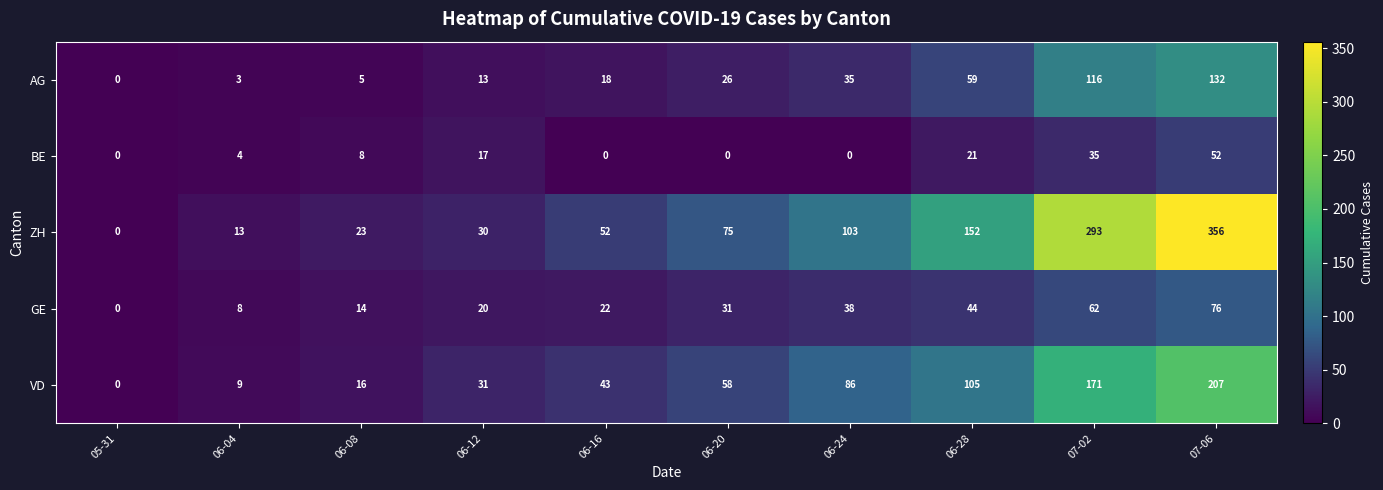

Rank the series at 06-24 from lowest to highest value.

BE, AG, GE, VD, ZH